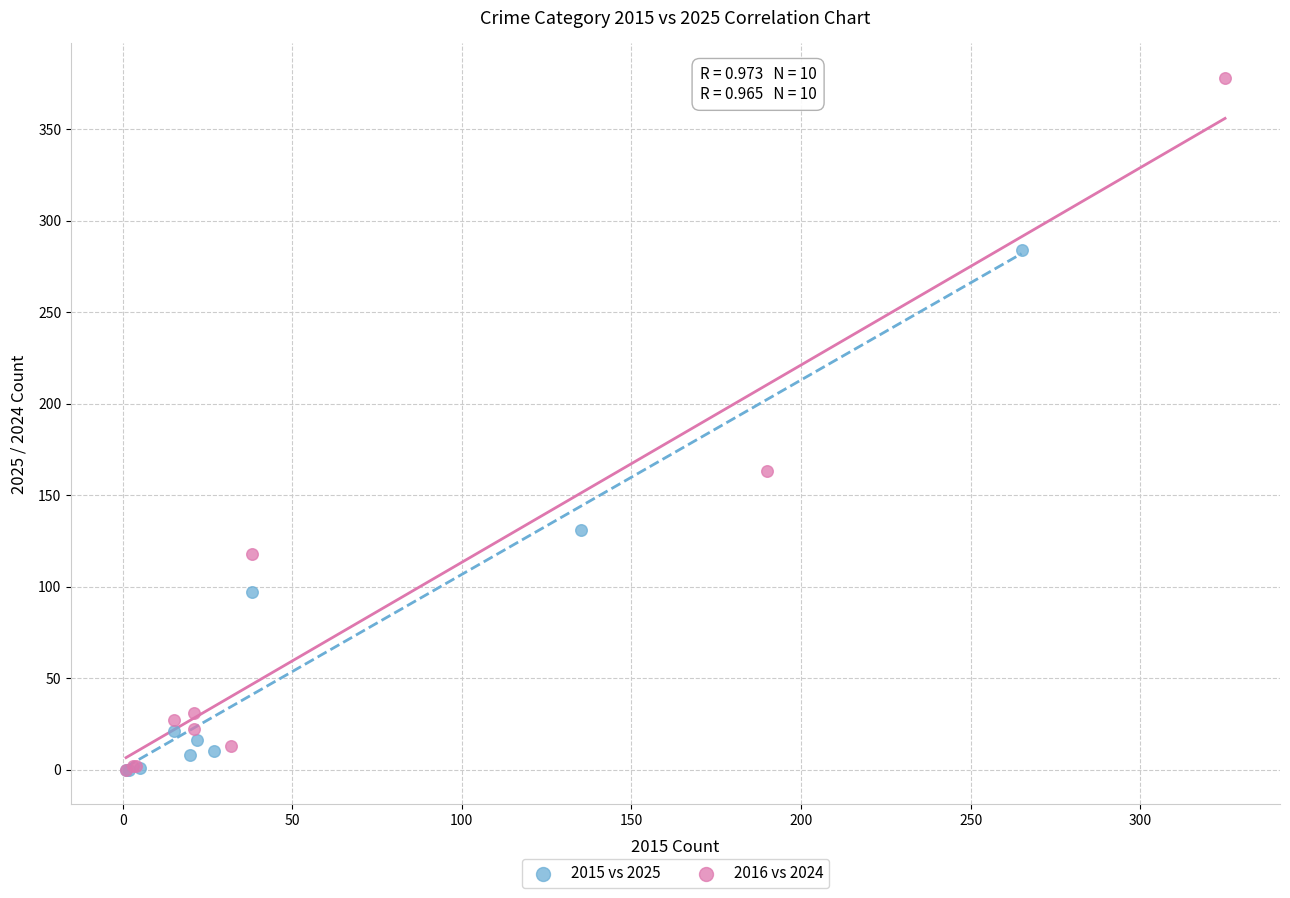

Which series contains the highest Y value?

2016 vs 2024